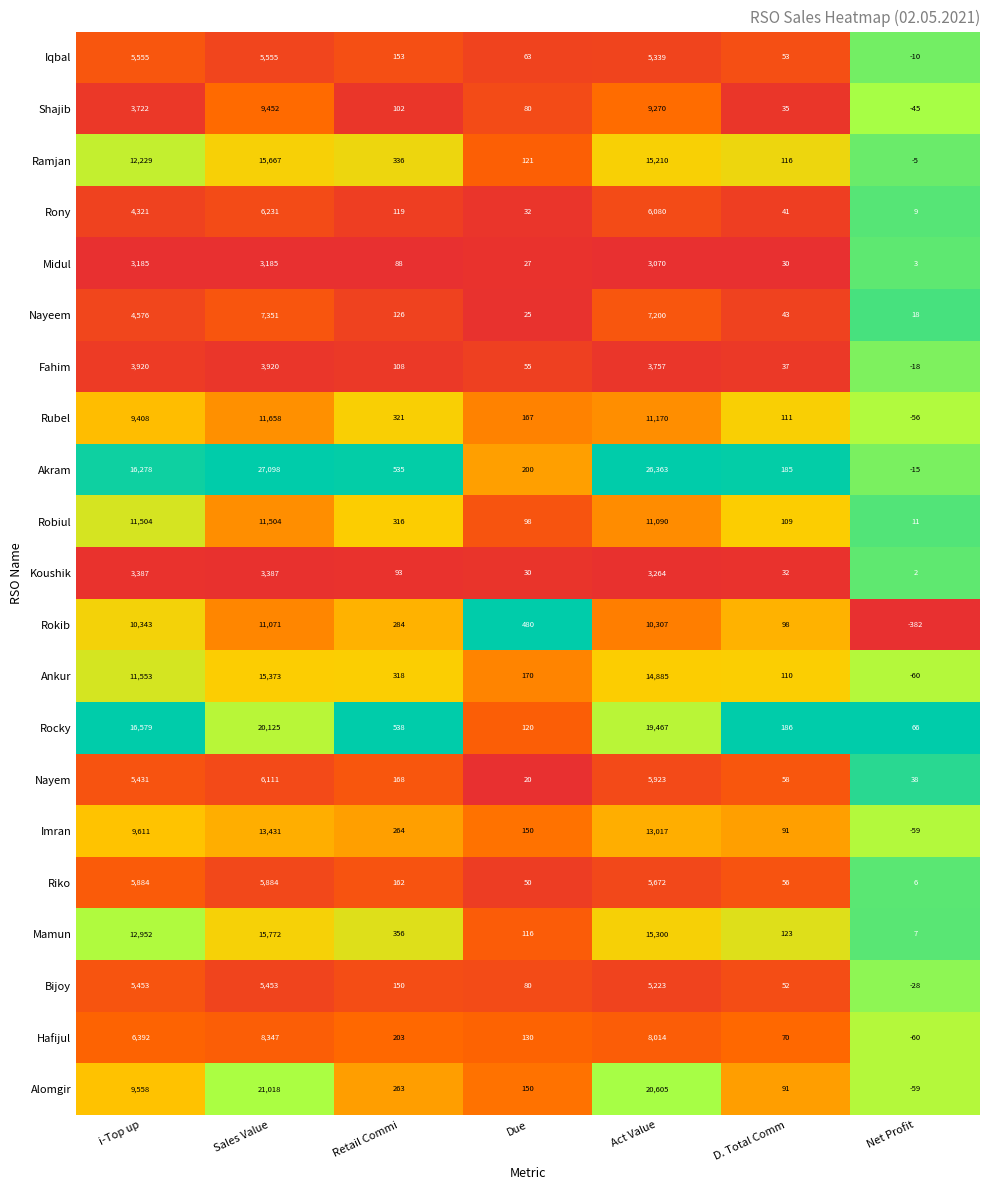

Which series has the largest total across all categories?

Akram